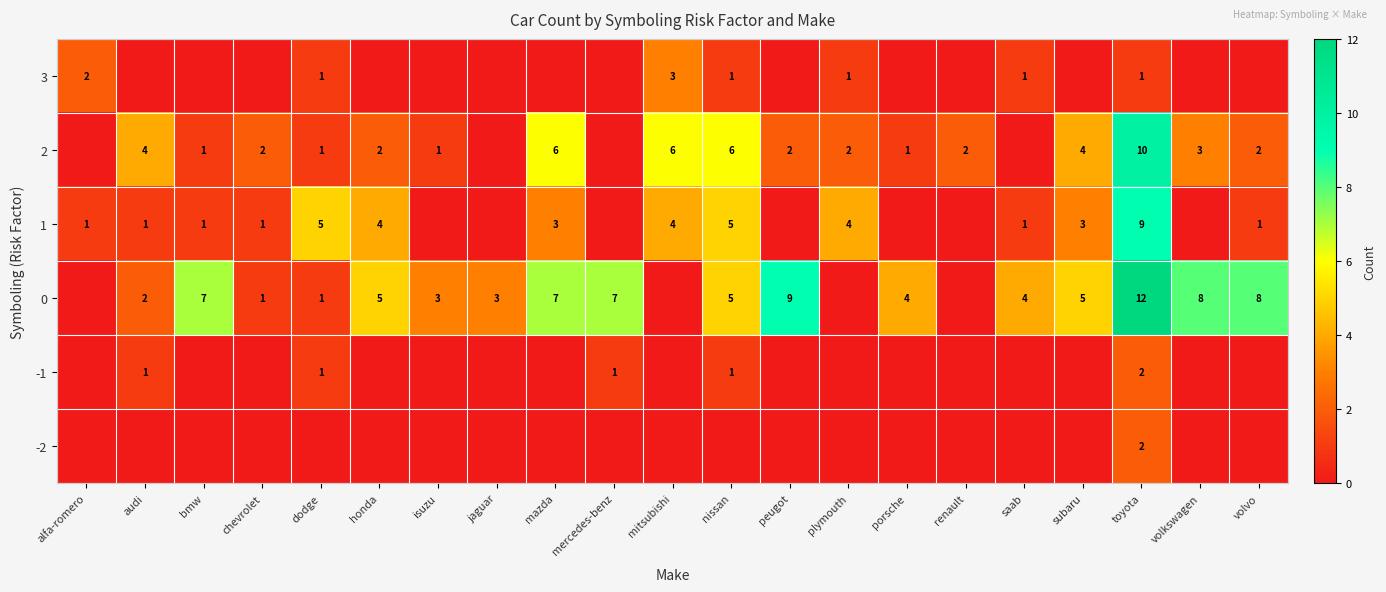

What is the difference between the 1 values at nissan and volvo?

4